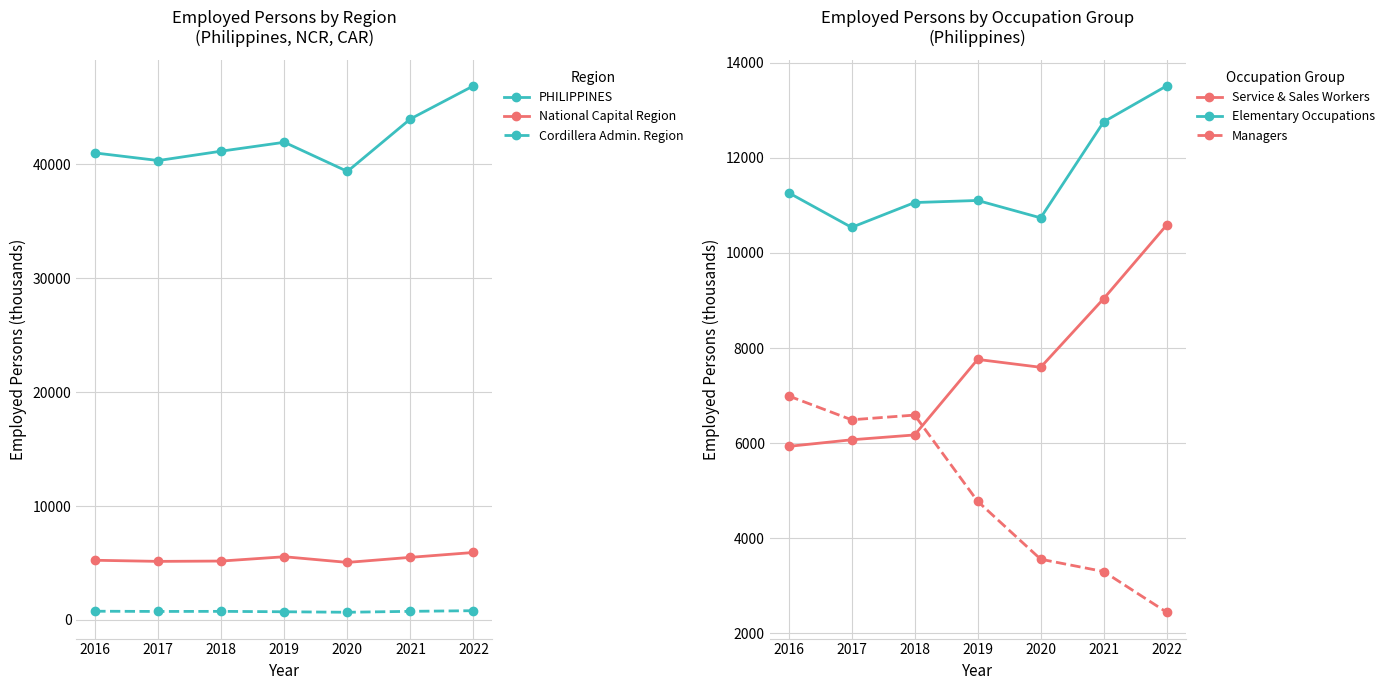

Is it true that Elementary Occupations equals 15771.2 at 2018?

False